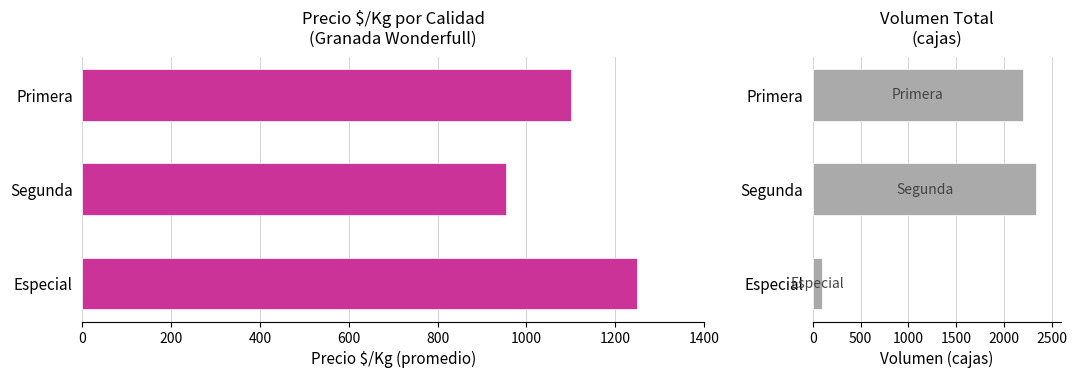

What are all the series names shown in the legend?

Precio $/Kg, Volumen